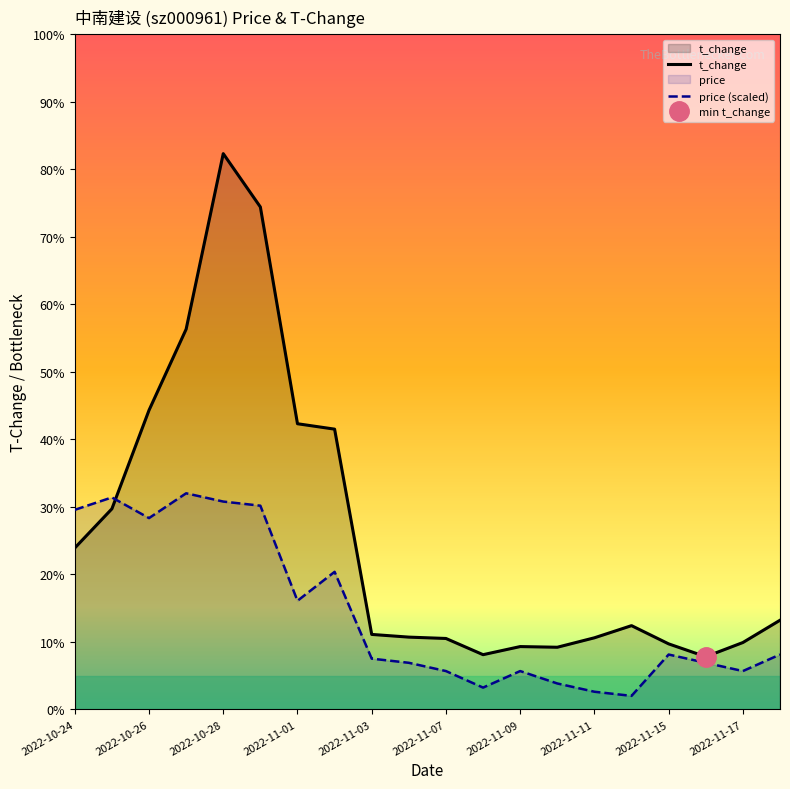

Between 2022-11-01 and 2022-11-17, which series saw the biggest shift?

t_change